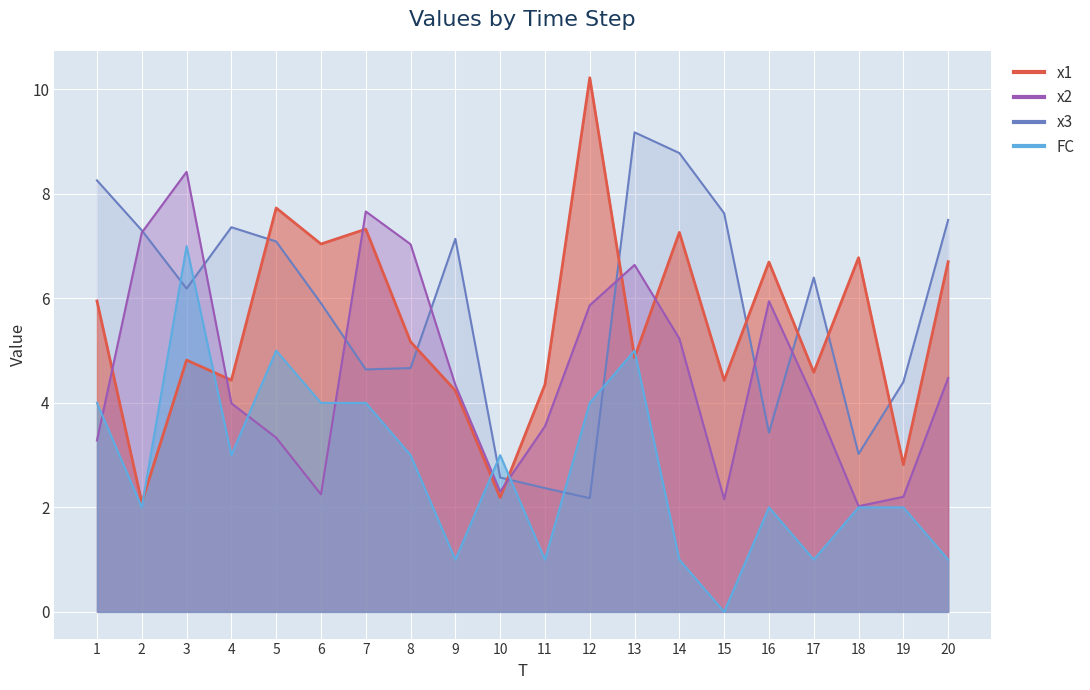

What is the difference between the highest and lowest values at 5?

4.4